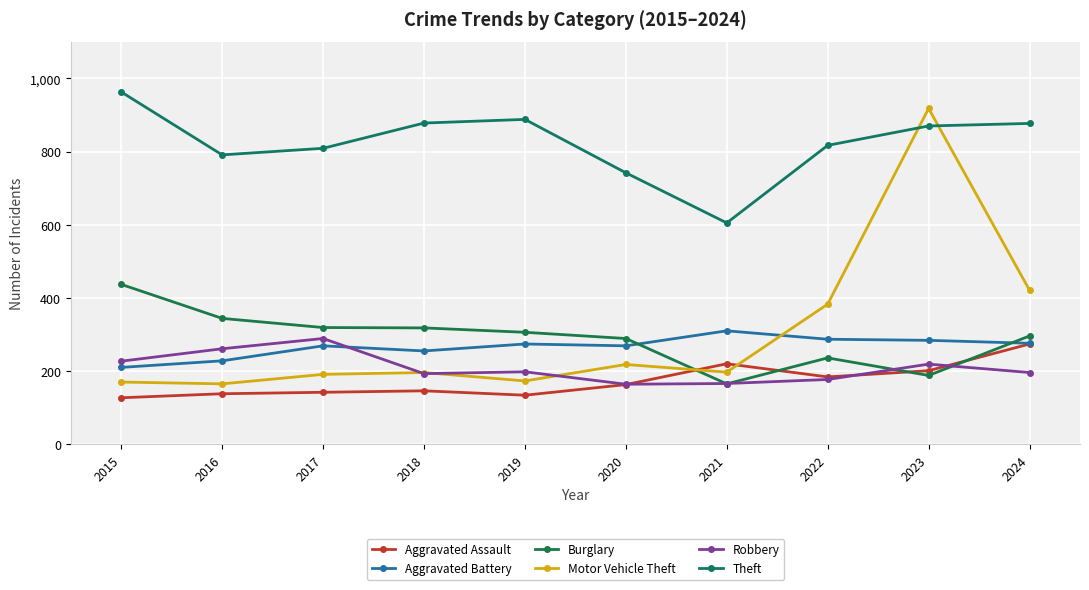

What is the difference between the highest and lowest values at 2022?

640